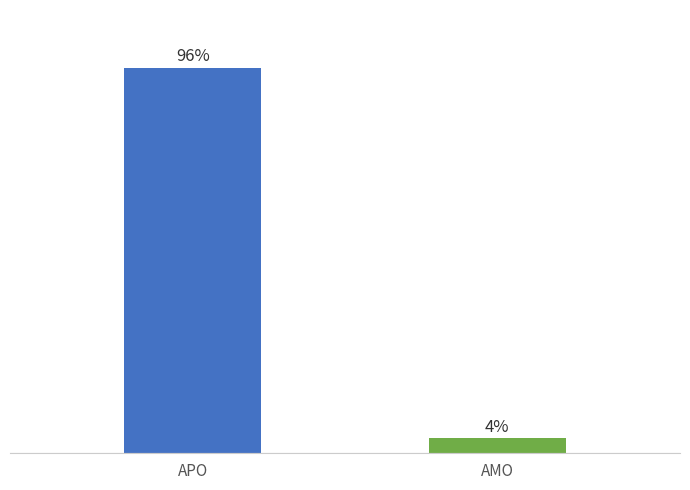

Does the chart contain any negative values?

No